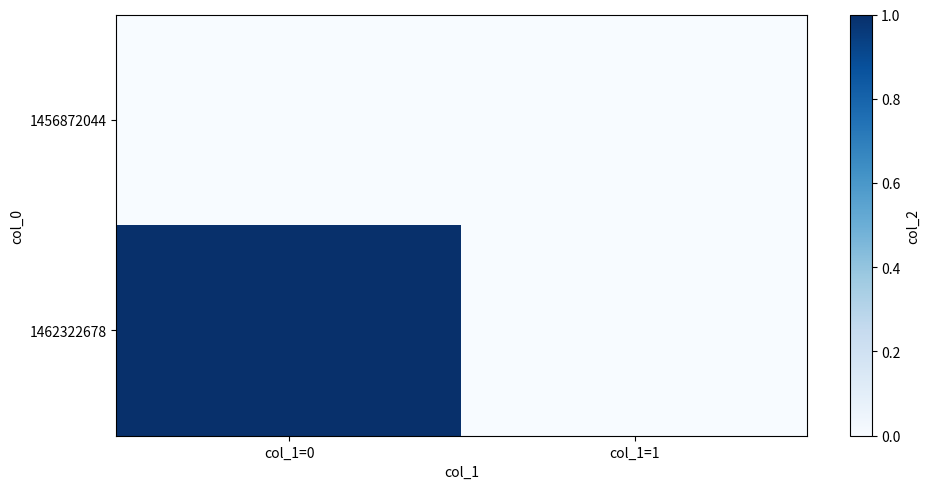

Reading left to right, what are all the values shown in this chart?

1456872044: col_1=0=0	col_1=1=0
1462322678: col_1=0=1	col_1=1=0